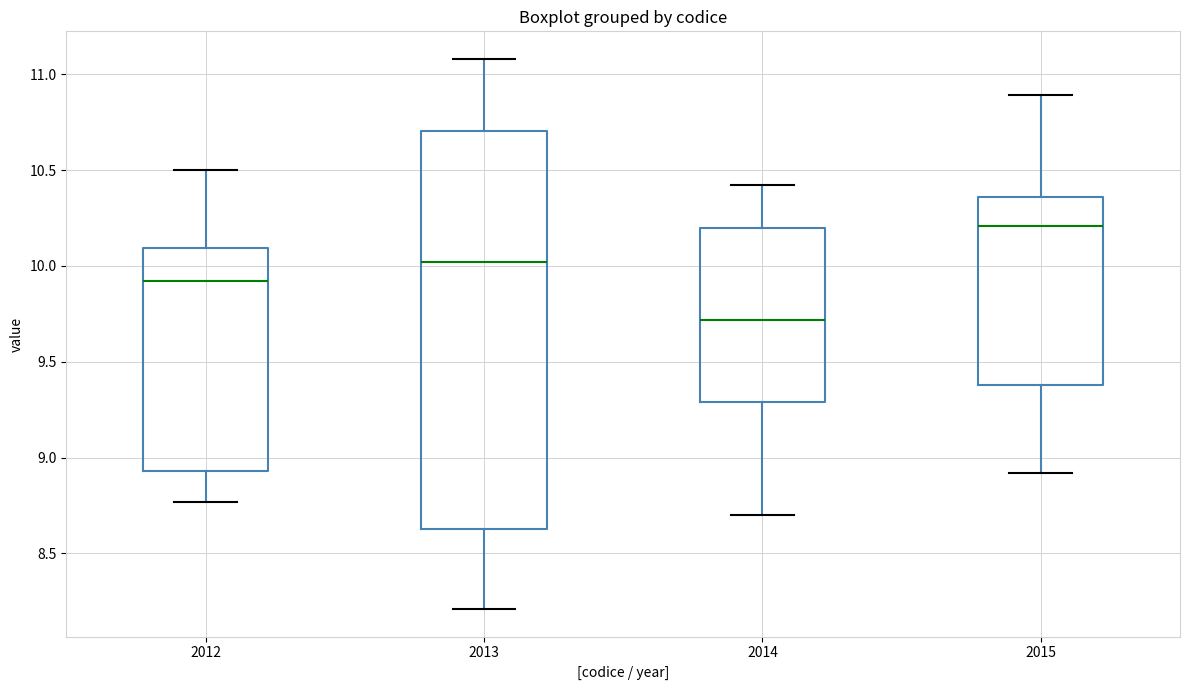

Which box is the tallest, from its lower edge to its upper edge?

2013